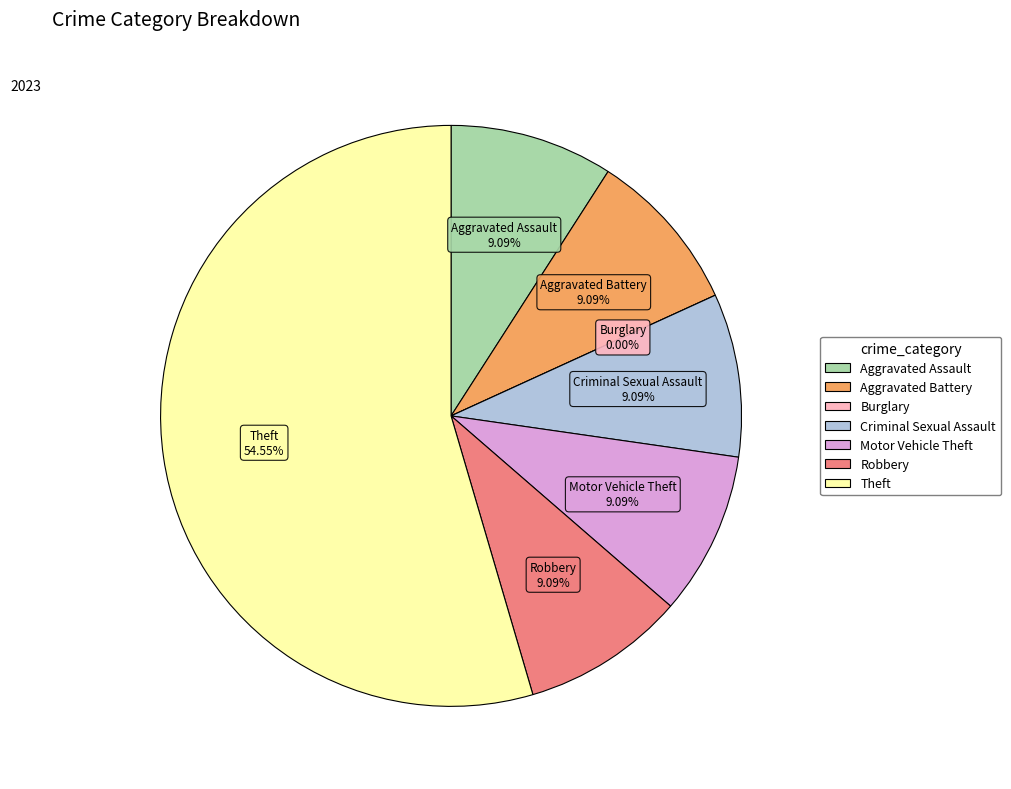

What is the largest slice in the pie chart?

Theft